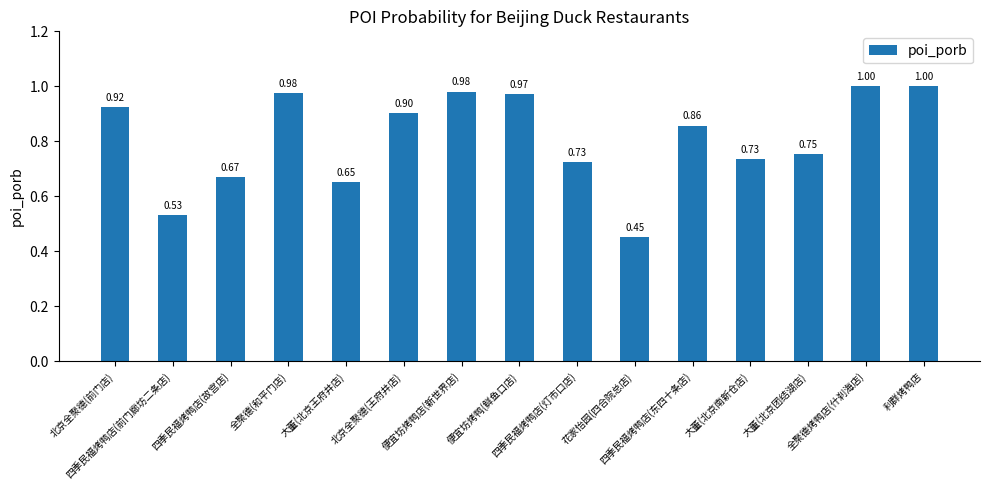

What is the sum of all values?

12.1